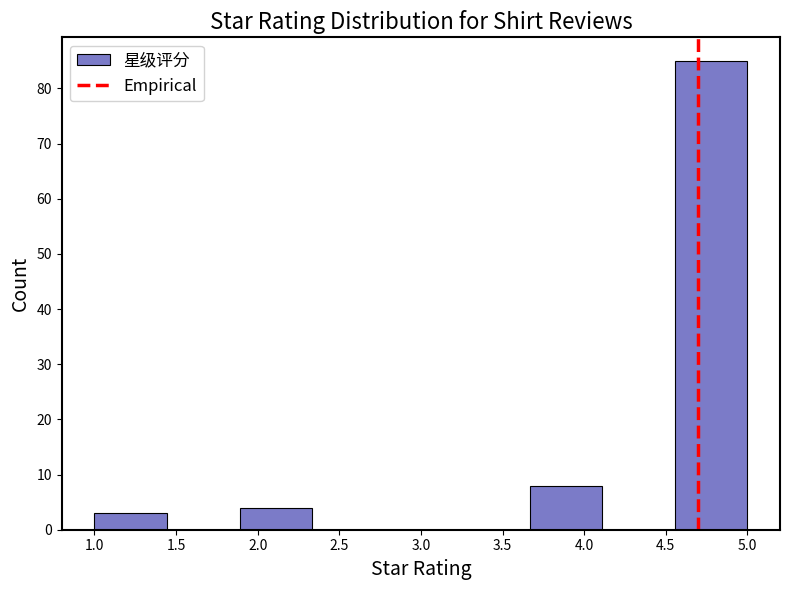

Reading left to right, list every bar in this chart as the range it spans on the x-axis followed by its height. Neither the bar edges nor the heights are printed on the chart, so give them approximately, as read against the axes.

1.00 to 1.45: 3
1.45 to 1.90: 0
1.90 to 2.35: 4
2.35 to 2.80: 0
2.80 to 3.20: 0
3.20 to 3.65: 0
3.65 to 4.10: 8
4.10 to 4.55: 0
4.55 to 5.00: 85